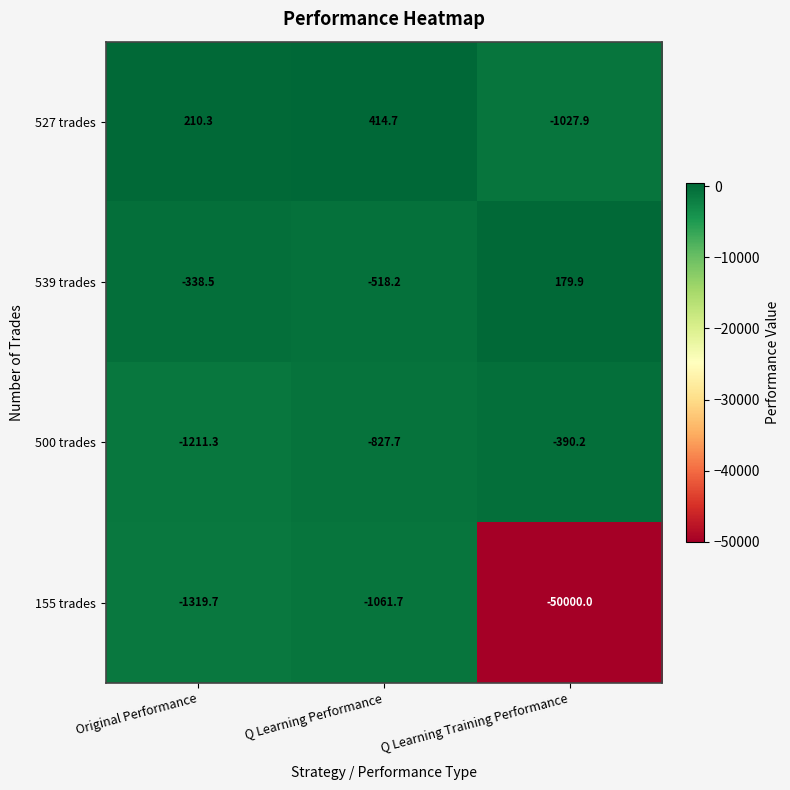

What is the average value of the 539 trades series?

-225.6